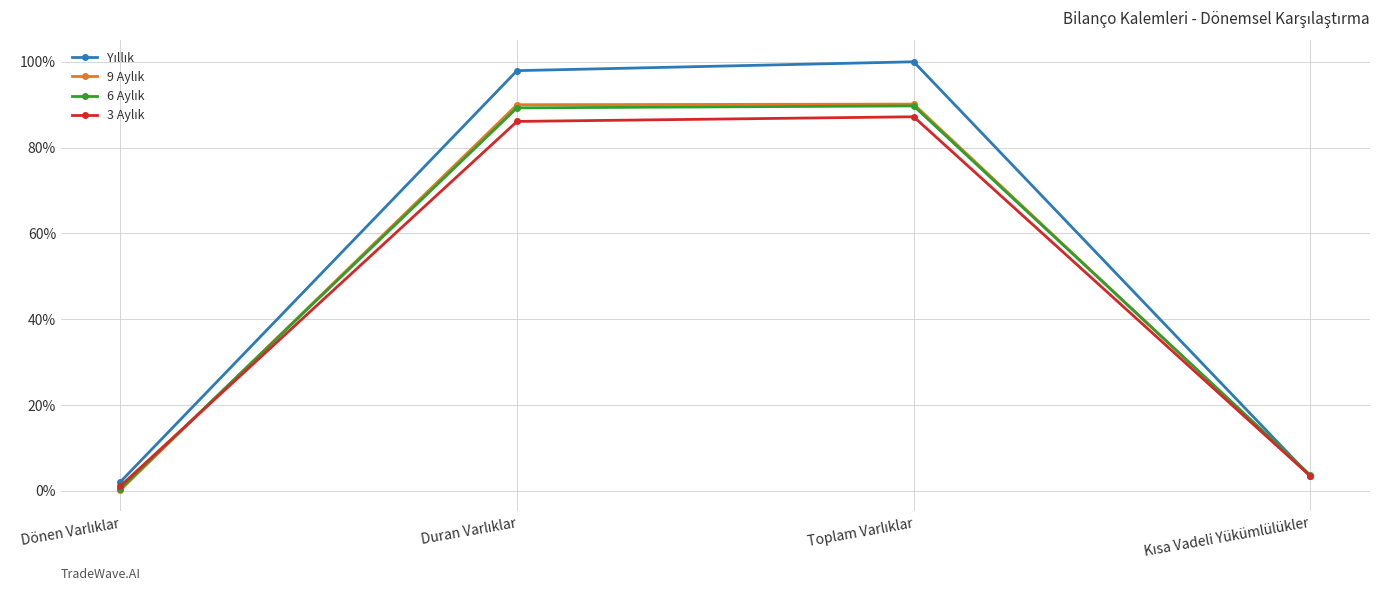

What is the greatest value displayed?

100.0